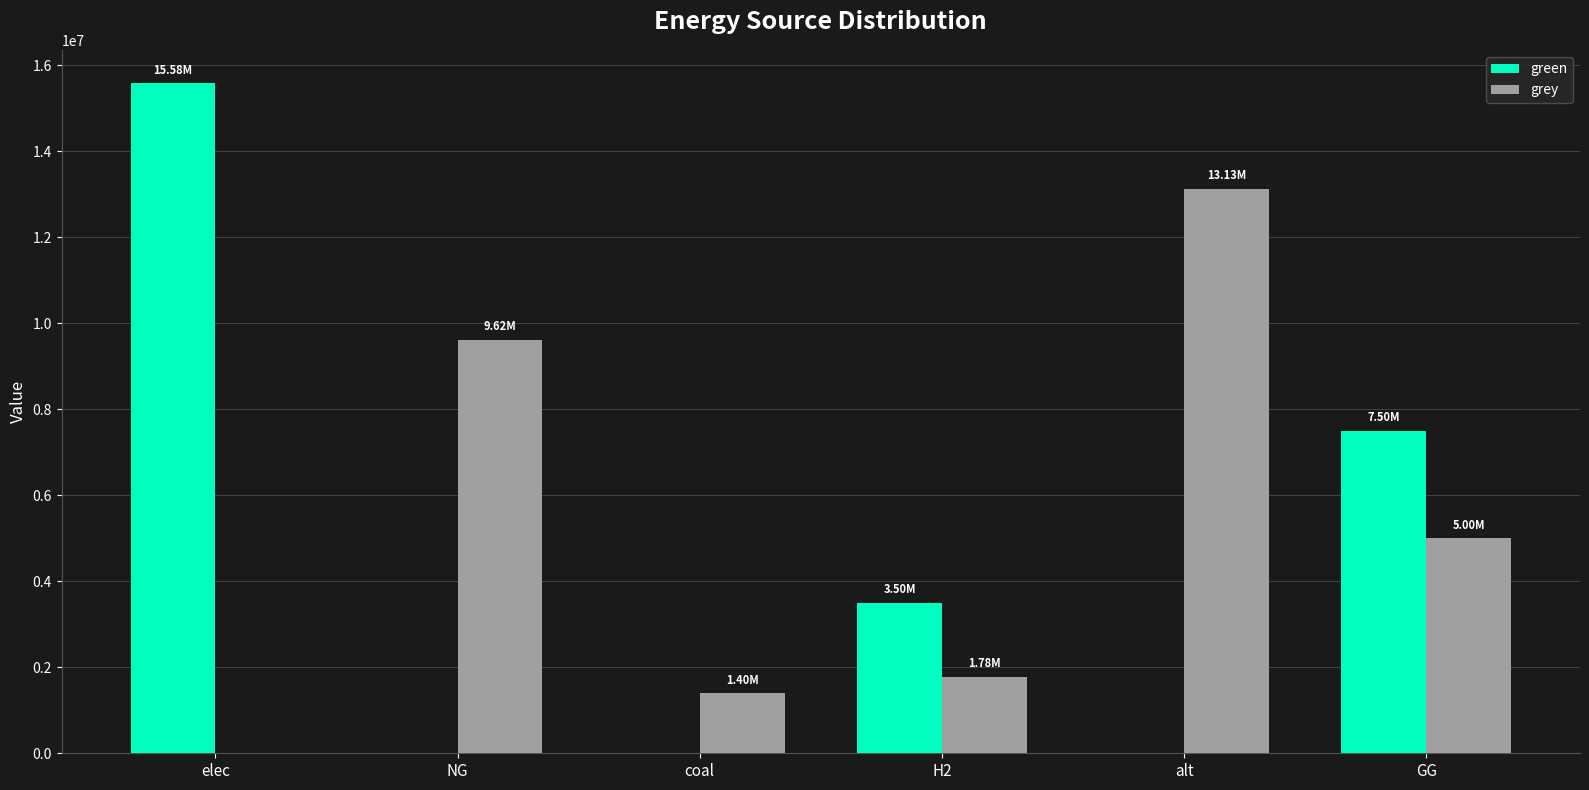

True or false: green has a value of 0.0 at NG.

True